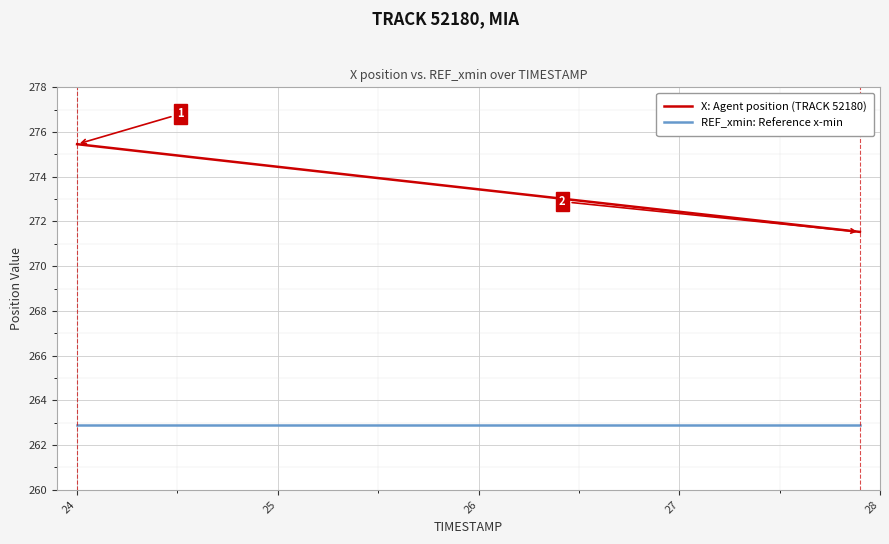

Reading left to right, transcribe all the data shown in this chart.

X: Agent position (TRACK 52180): 275.5	275.4	275.3	275.2	275.1	275.0	274.9	274.7	274.6	274.5	274.4	274.3	274.2	274.1	274.0	273.9	273.8	273.7	273.6	273.5	273.4	273.3	273.2	273.1	273.0	272.9	272.8	272.7	272.6	272.5	272.4	272.3	272.2	272.1	272.0	271.9	271.8	271.7	271.6	271.5
REF_xmin: Reference x-min: 262.9	262.9	262.9	262.9	262.9	262.9	262.9	262.9	262.9	262.9	262.9	262.9	262.9	262.9	262.9	262.9	262.9	262.9	262.9	262.9	262.9	262.9	262.9	262.9	262.9	262.9	262.9	262.9	262.9	262.9	262.9	262.9	262.9	262.9	262.9	262.9	262.9	262.9	262.9	262.9